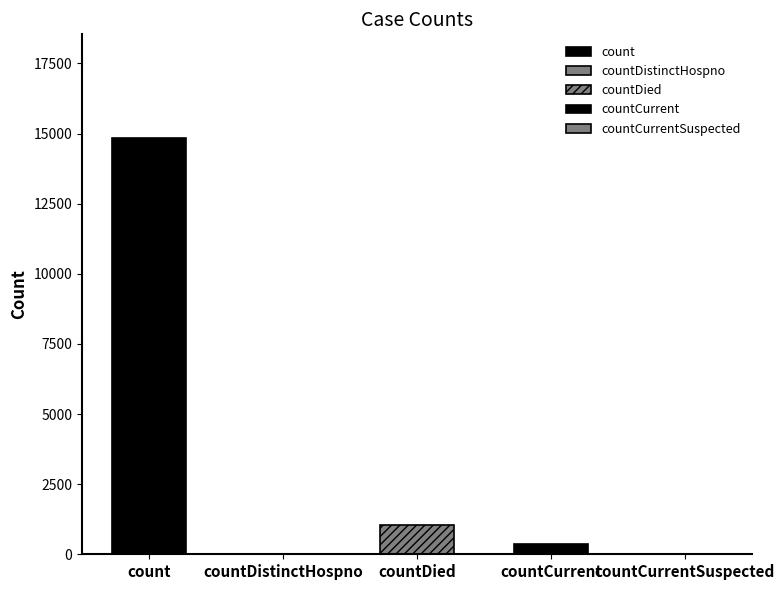

Reading right to left, what are all the values shown in this chart?

0	383	1054	0	14832